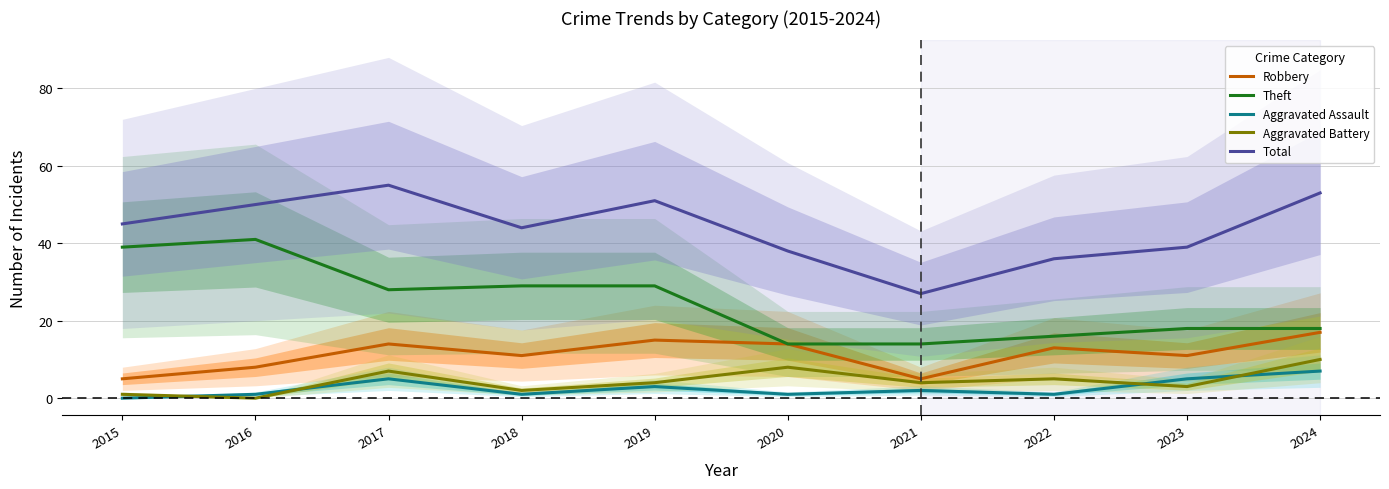

Count the number of categories in the chart.

10